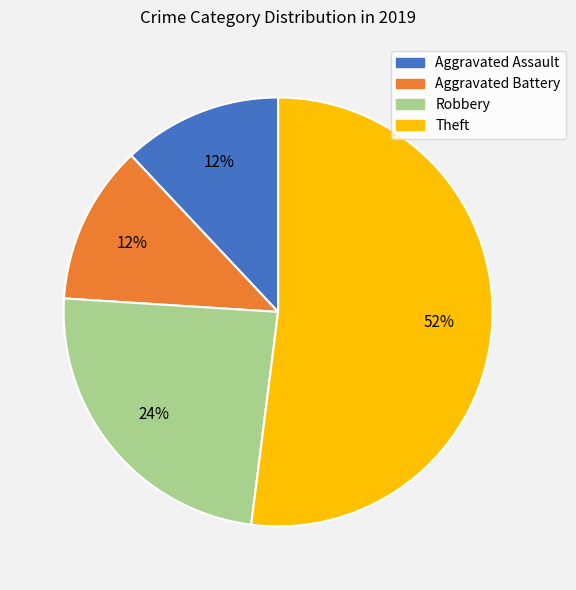

Is it true that Theft is 52% of the pie?

True